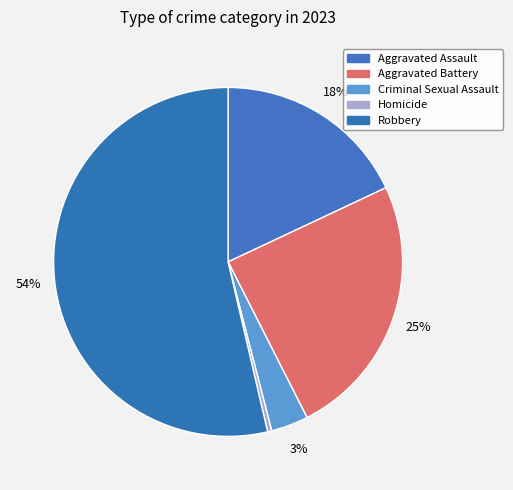

To the nearest percent, what is the average slice percentage?

20%